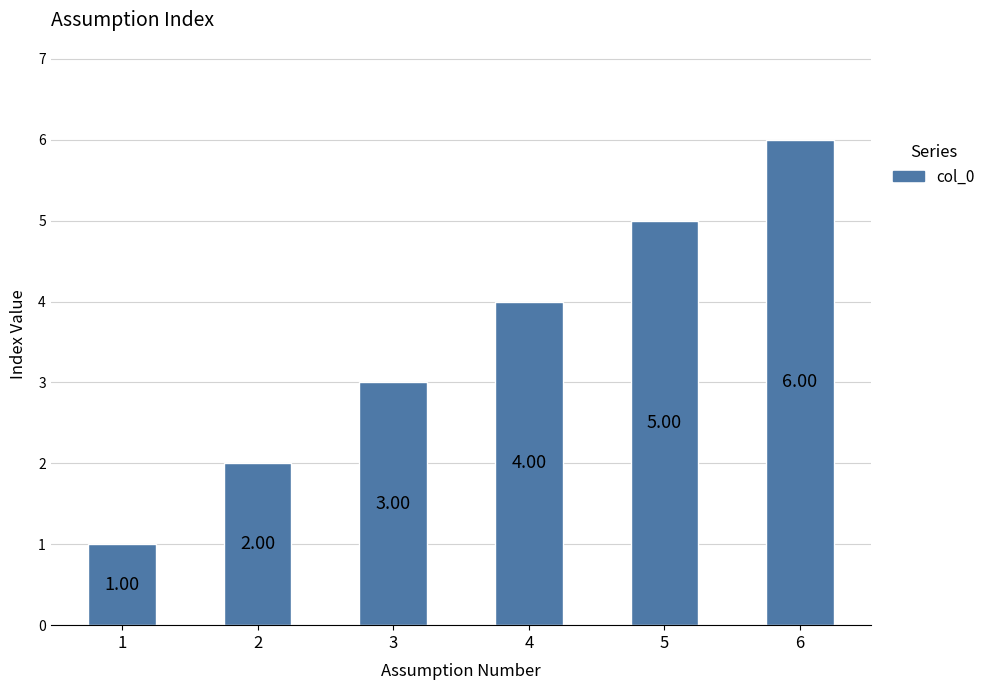

At which category does the chart reach its minimum across all series?

1